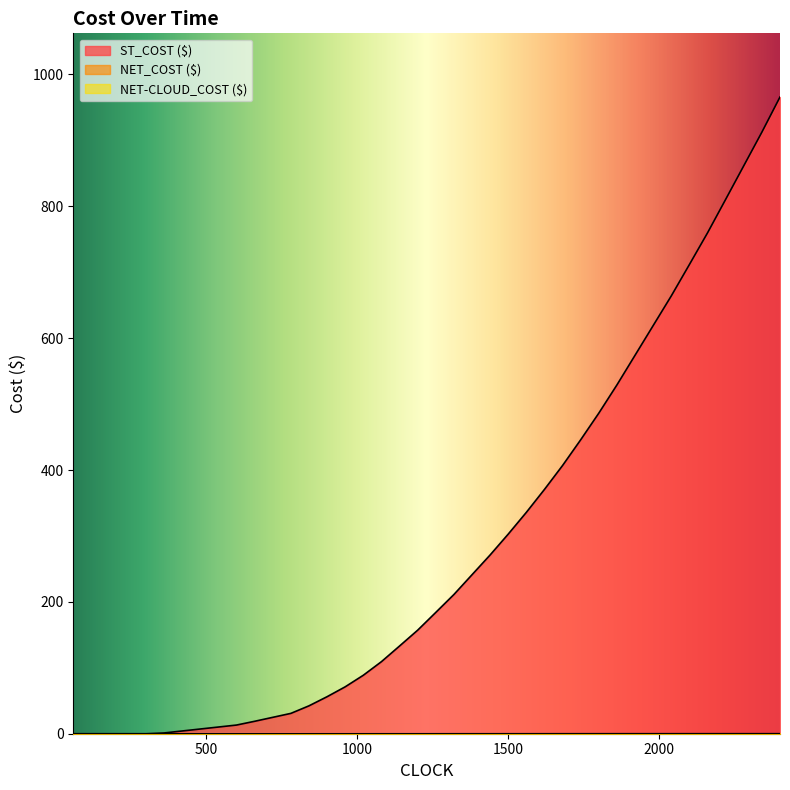

At which label is NET-CLOUD_COST ($) closest to 0?

60